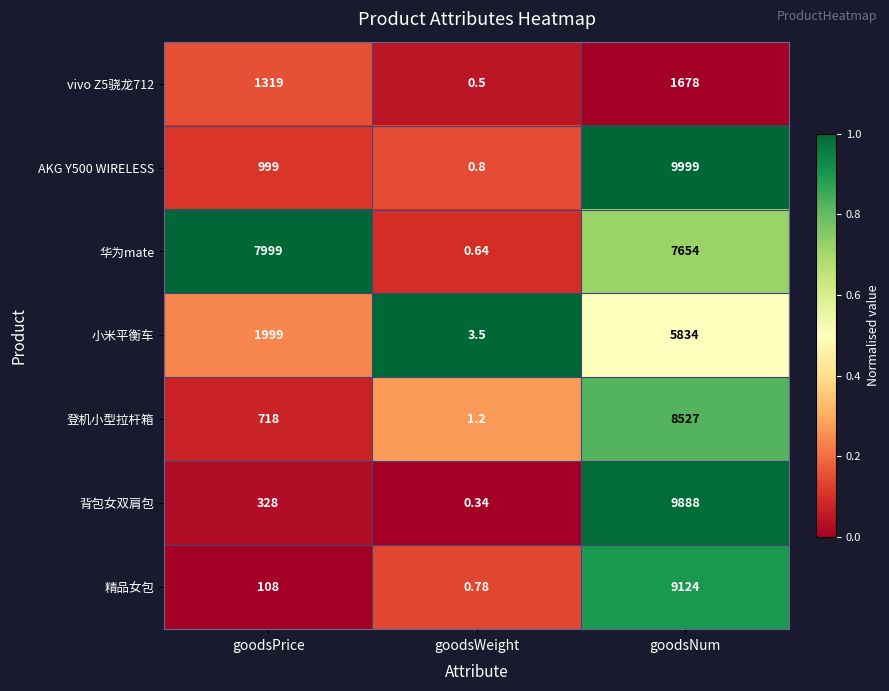

Which series has the largest range (max minus min)?

AKG Y500 WIRELESS